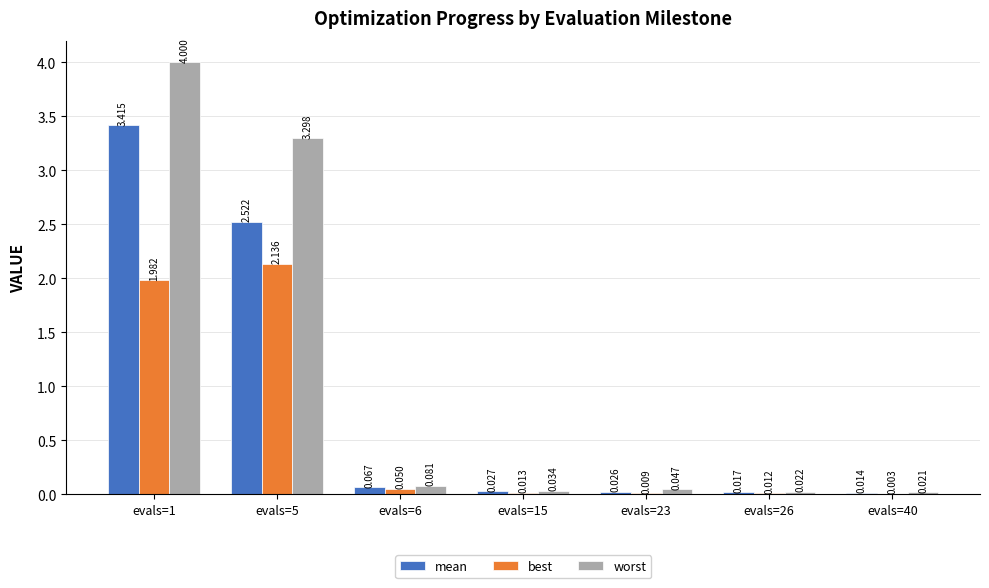

Which series changed the most between evals=5 and evals=23?

worst